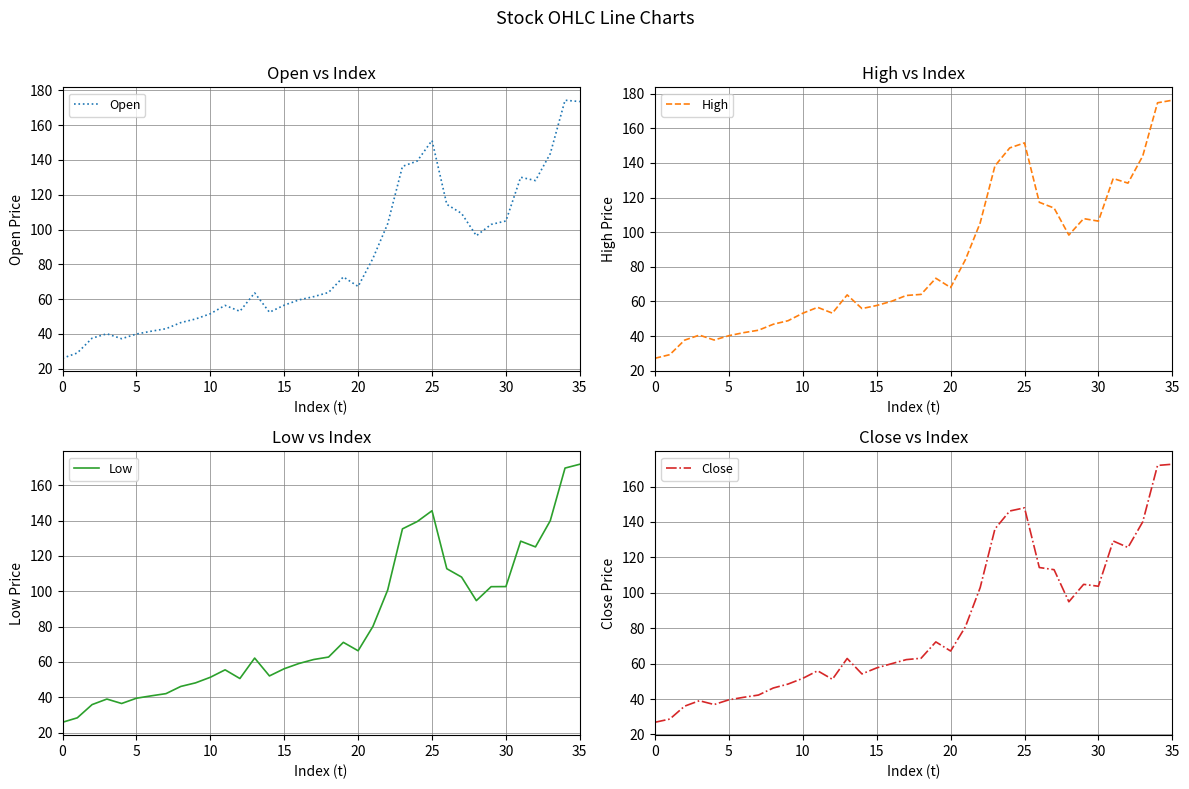

In Open, how many points are higher than both neighbors (excluding endpoints)?

7